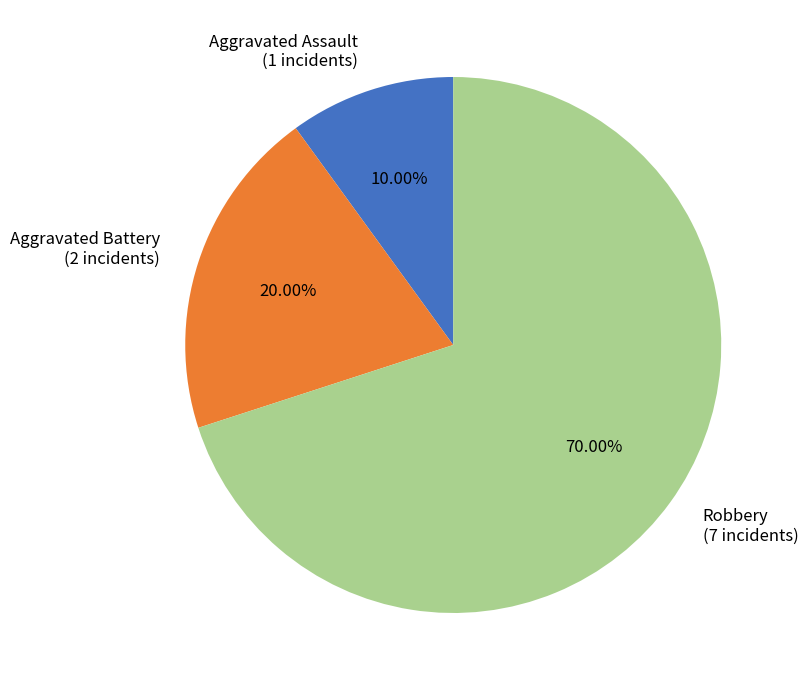

Which category accounts for the majority?

Robbery